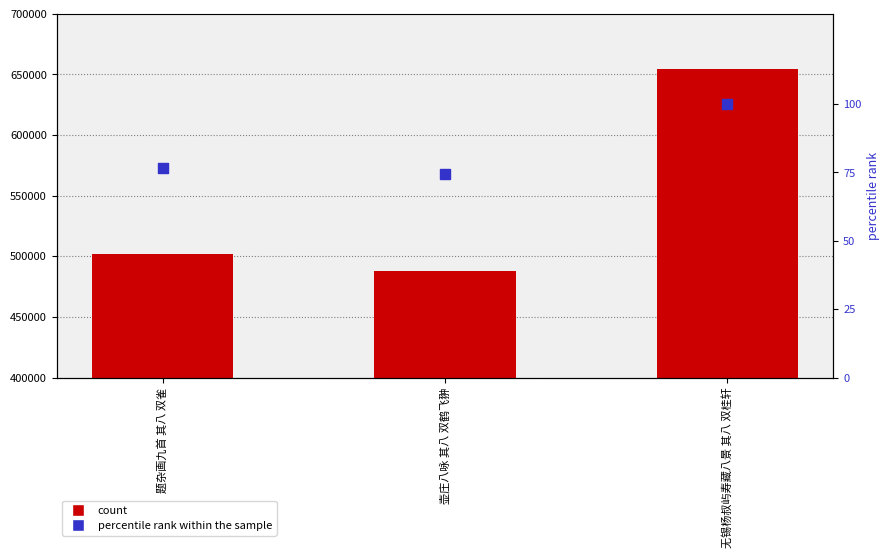

What is the total value across all series at 无锡杨叔屿寿藏八景 其八 双桂轩?

654217.0